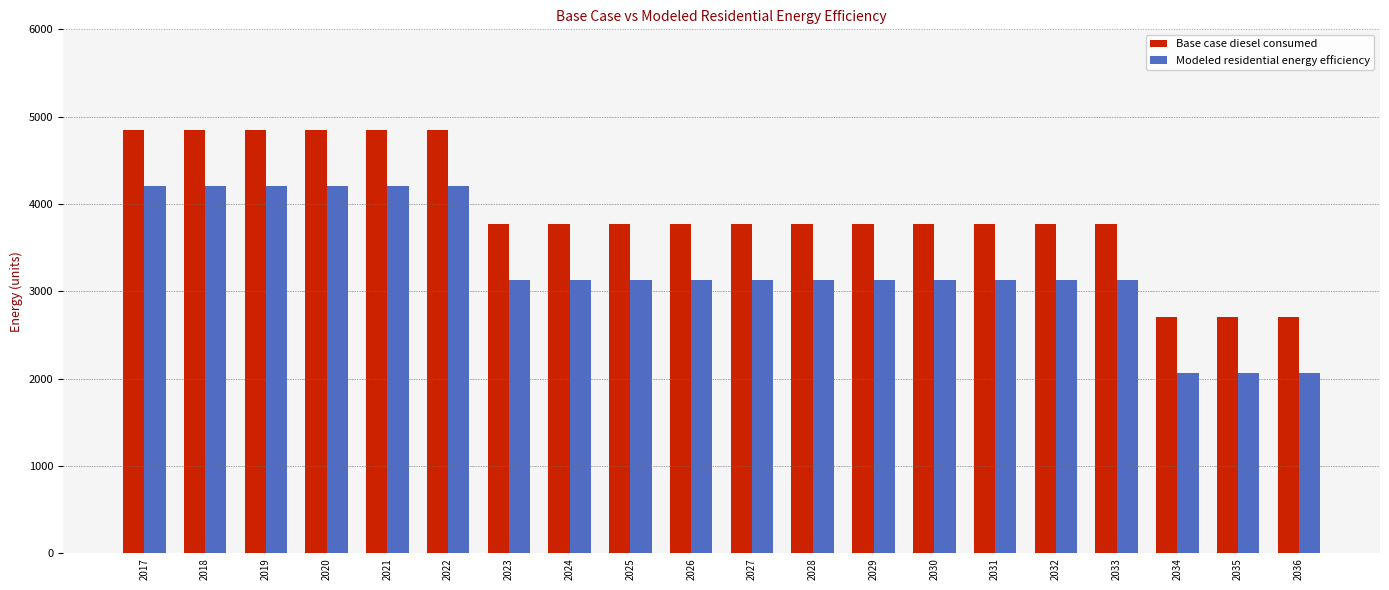

What is the difference between the highest and lowest values at 2022?

643.2